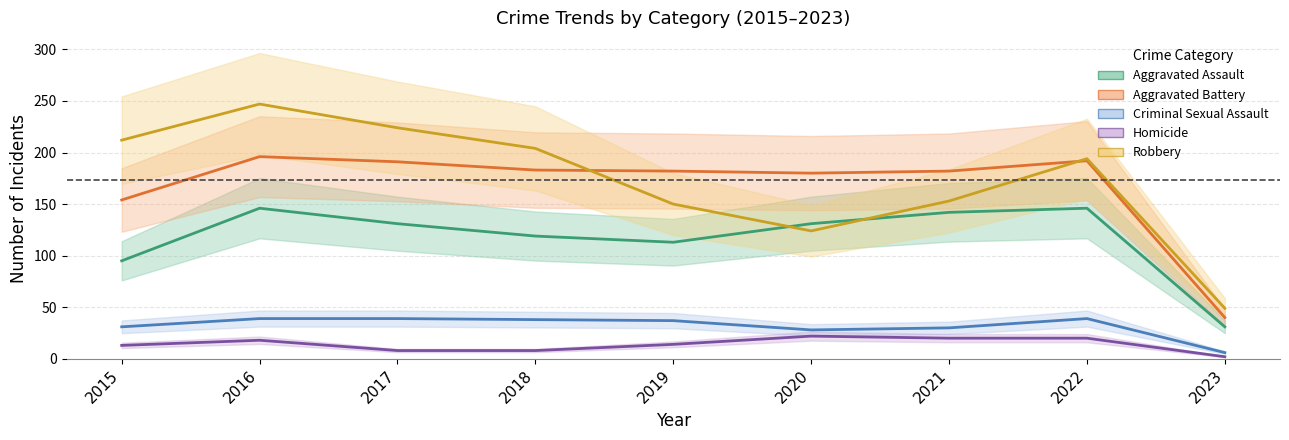

What is the spread (max minus min) of values at 2022?

174